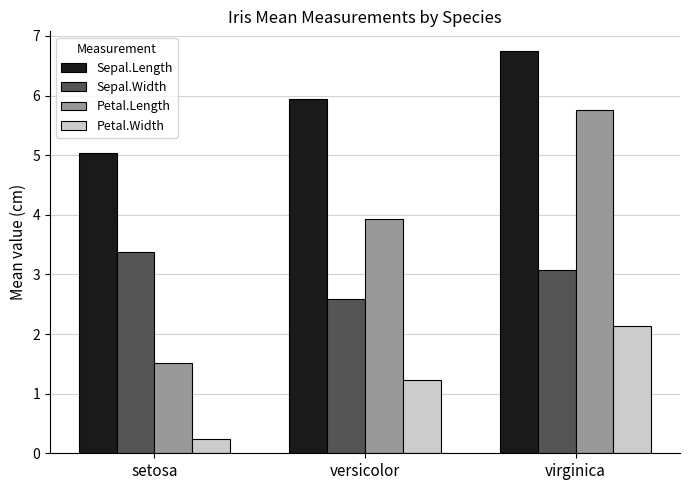

Which series has the largest total across all categories?

Sepal.Length